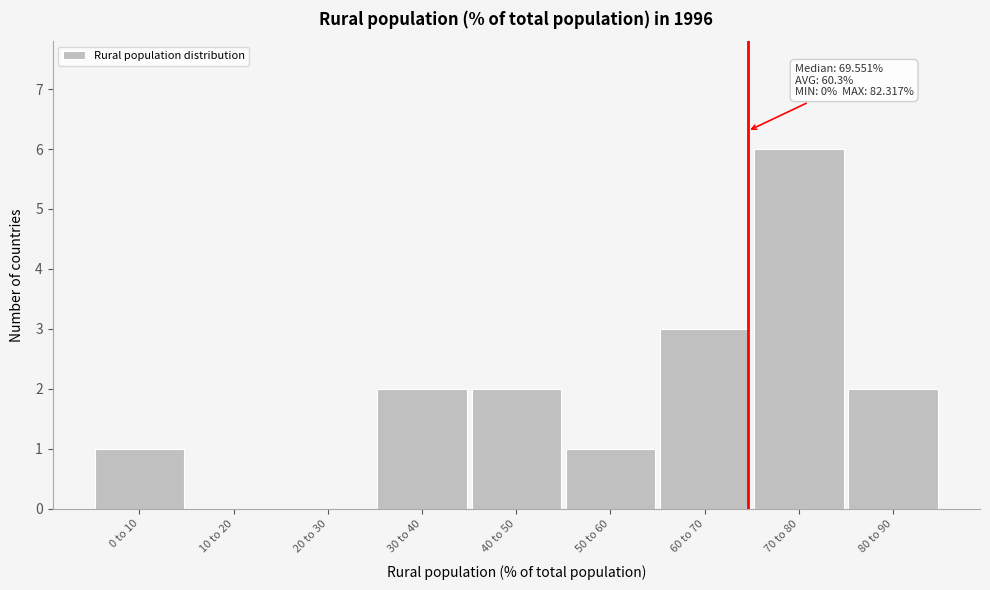

Reading left to right, what are all the values shown in this chart?

0 to 10=1	10 to 20=0	20 to 30=0	30 to 40=2	40 to 50=2	50 to 60=1	60 to 70=3	70 to 80=6	80 to 90=2